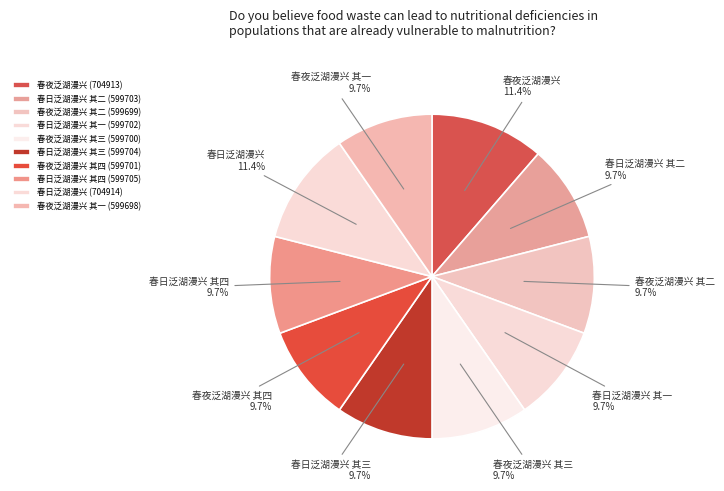

What is the ratio of the value at 春夜泛湖漫兴 其二 to the value at 春日泛湖漫兴?

0.9